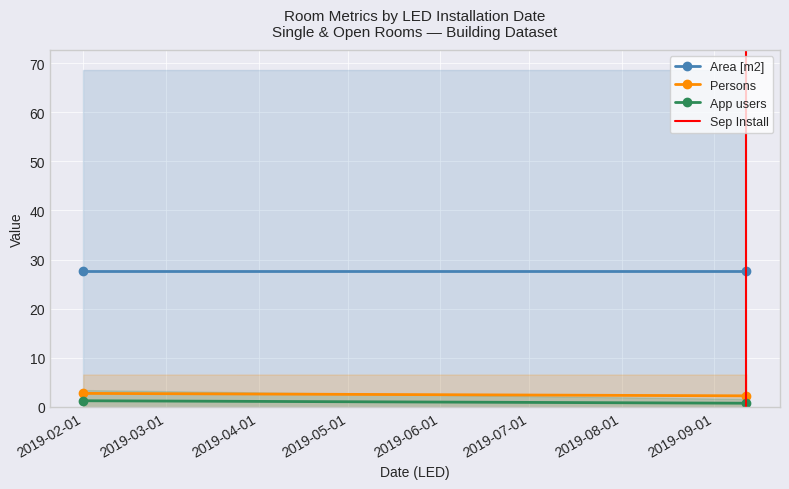

What is the total value across all series at 2019-03-01?

31.8